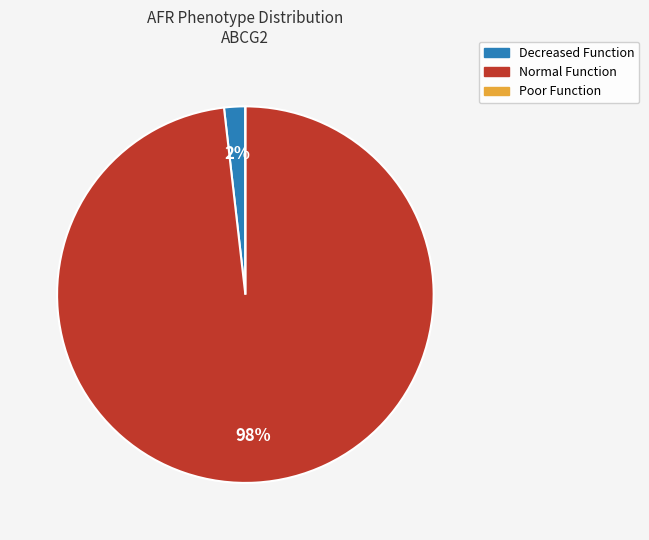

To the nearest percent, what is the difference between the largest and smallest slice percentages?

98%